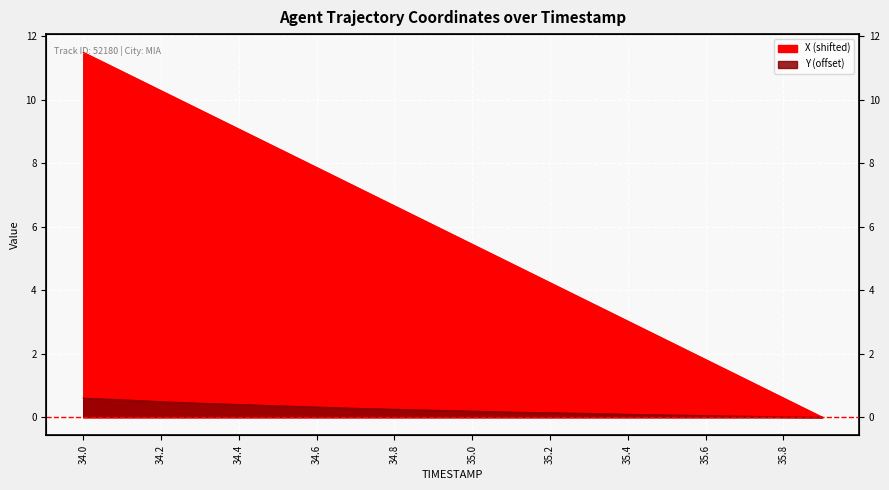

What is the label of the 18th point from the right?

34.2